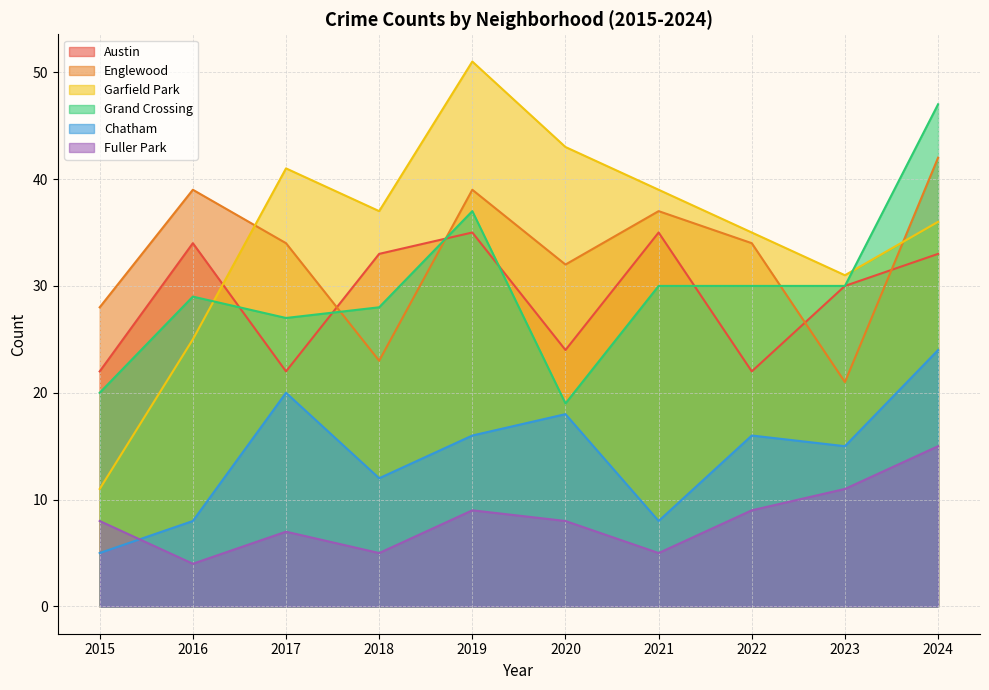

True or false: Austin has more than 2 interior local peaks.

True